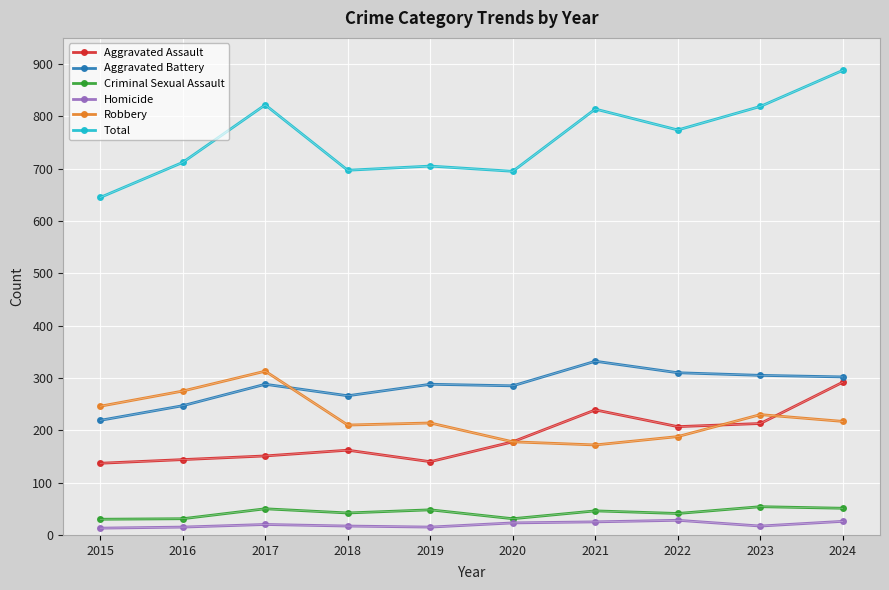

True or false: Robbery and Aggravated Assault cross at least once.

True